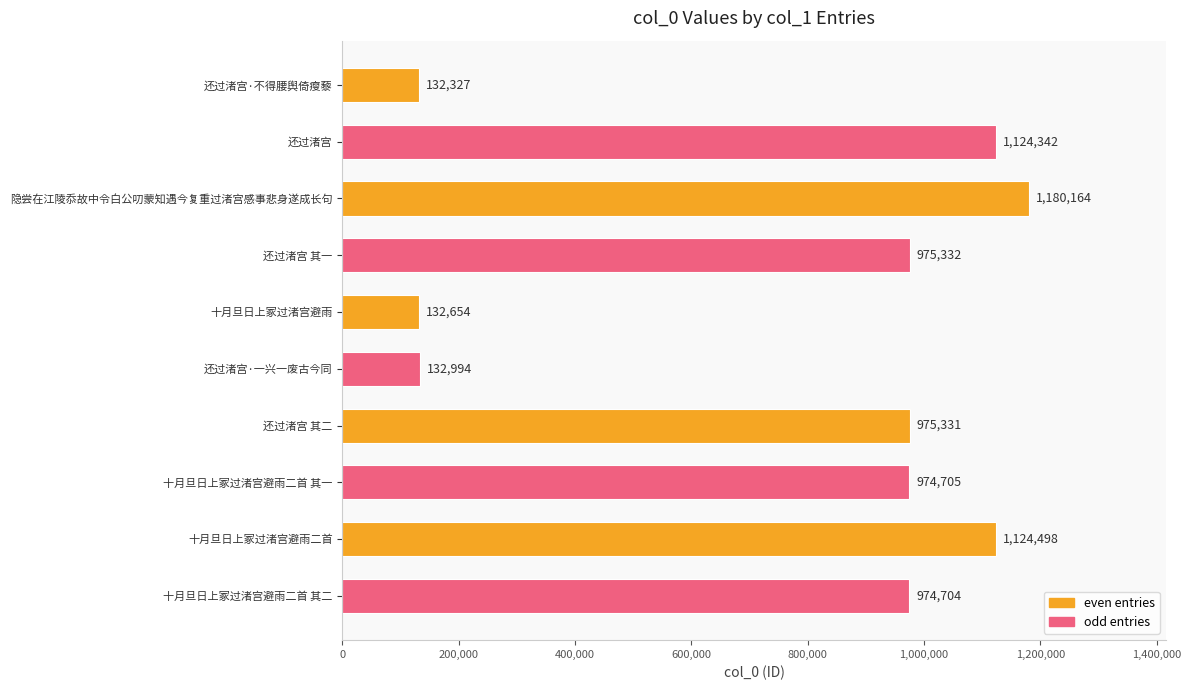

Rank the categories by value from lowest to highest.

还过渚宫·不得腰舆倚瘦藜, 十月旦日上冢过渚宫避雨, 还过渚宫·一兴一废古今同, 十月旦日上冢过渚宫避雨二首 其二, 十月旦日上冢过渚宫避雨二首 其一, 还过渚宫 其二, 还过渚宫 其一, 还过渚宫, 十月旦日上冢过渚宫避雨二首, 隐尝在江陵忝故中令白公叨蒙知遇今复重过渚宫感事悲身遂成长句